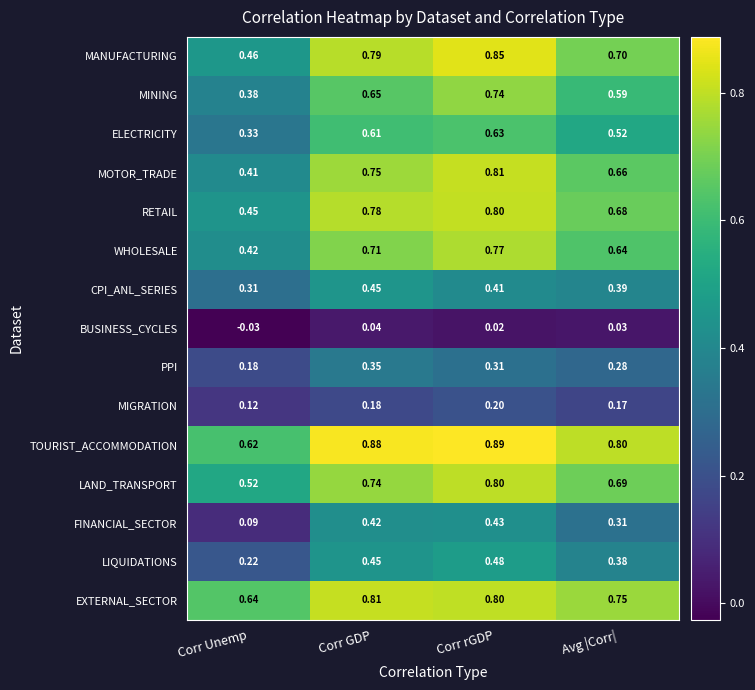

Which series has the largest total across all categories?

TOURIST_ACCOMMODATION